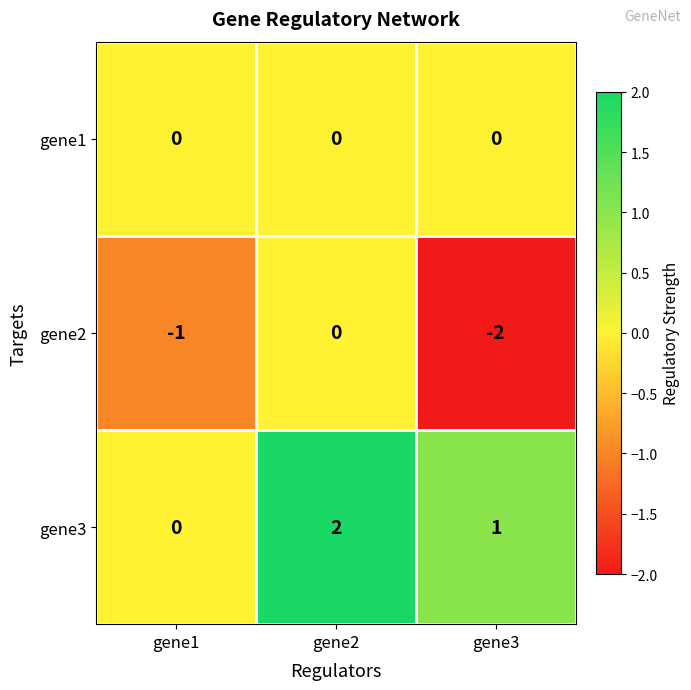

Between gene2 and gene3, which series saw the biggest shift?

gene2